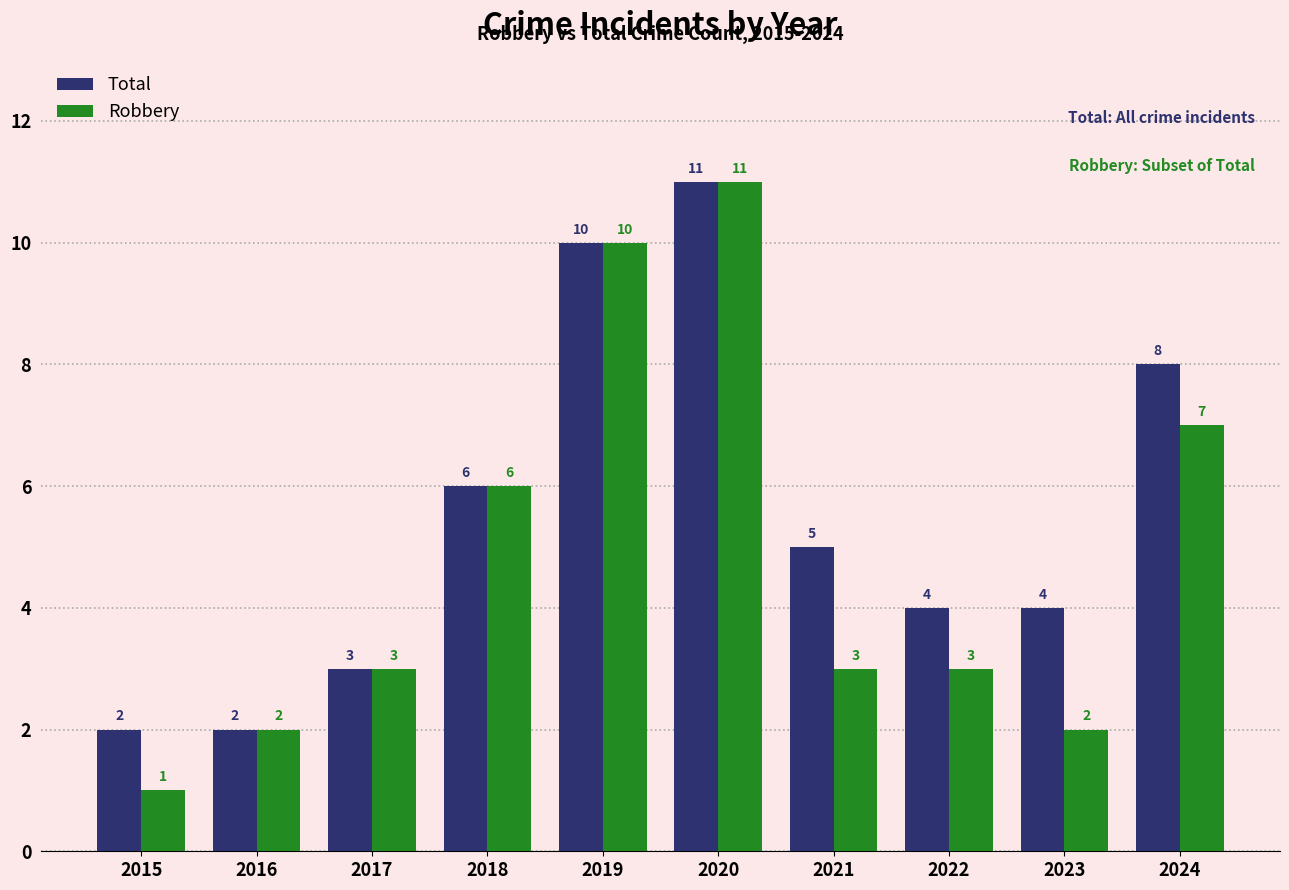

Which series changed the most between 2016 and 2022?

Total